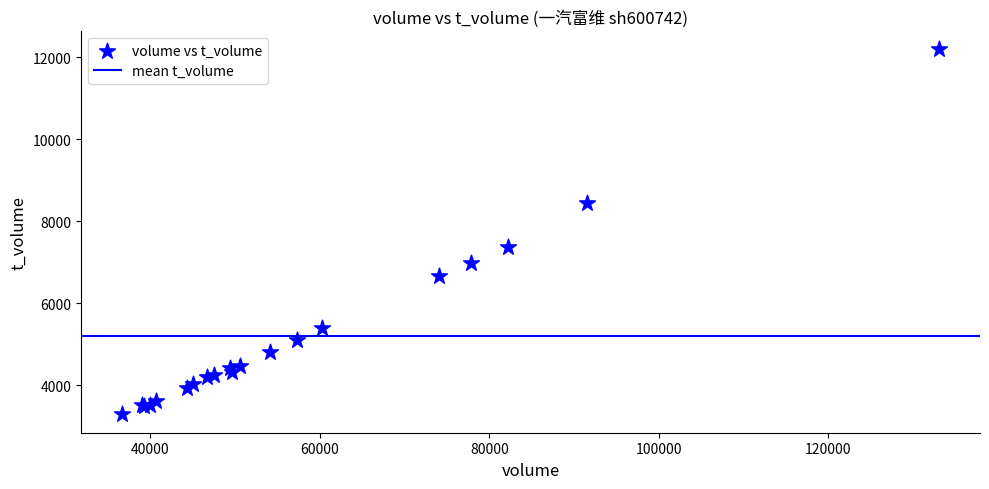

What Y value in the scatter plot is closest to 7742?

7371